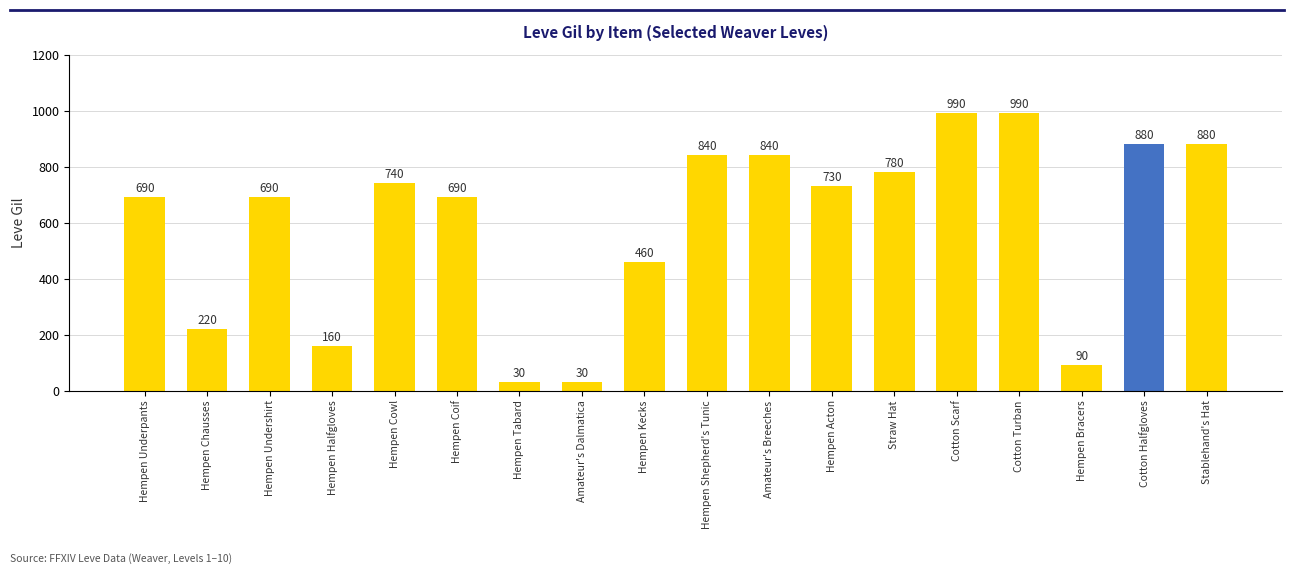

Reading right to left, what are all the values shown in this chart?

880	880	90	990	990	780	730	840	840	460	30	30	690	740	160	690	220	690